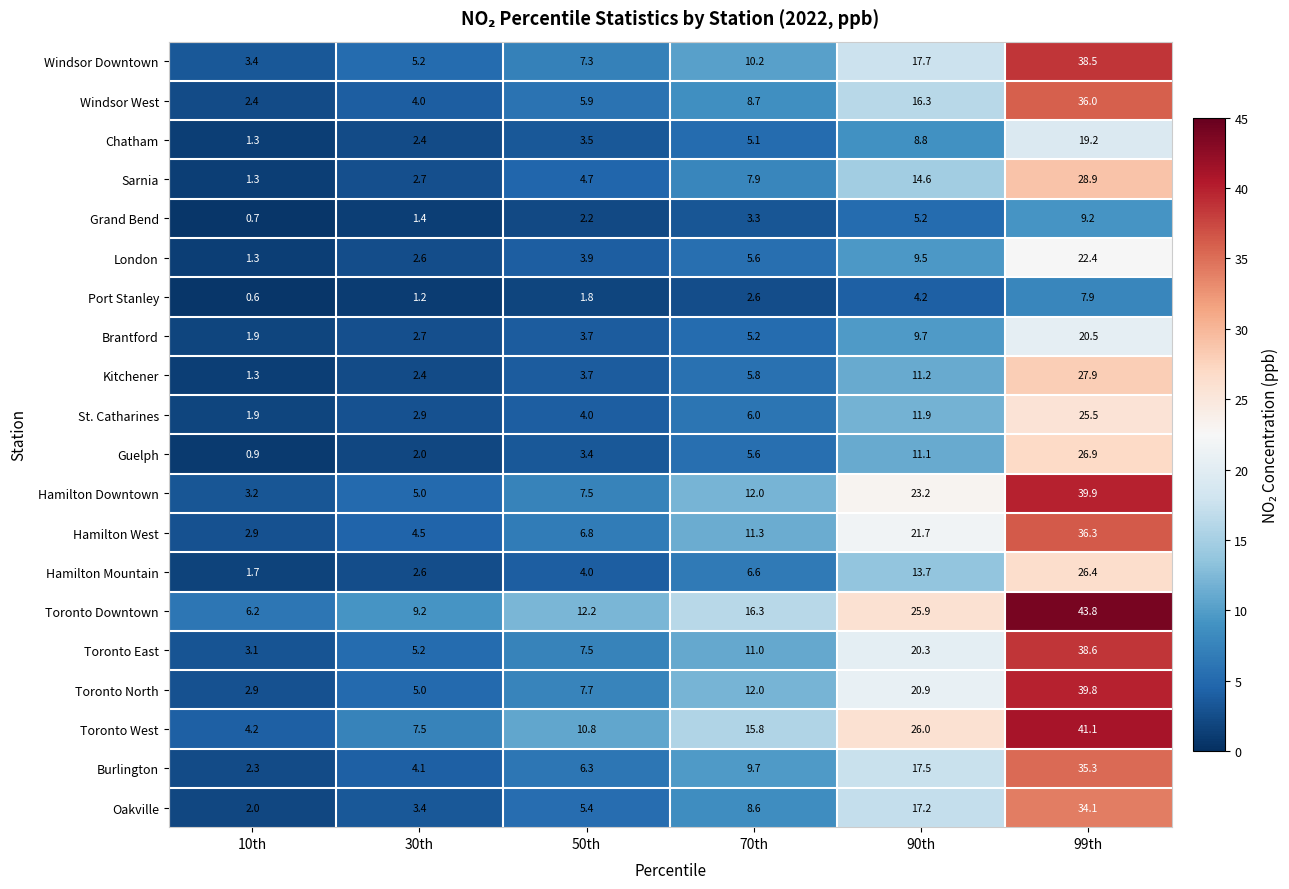

Which category has the lowest value across all series?

10th